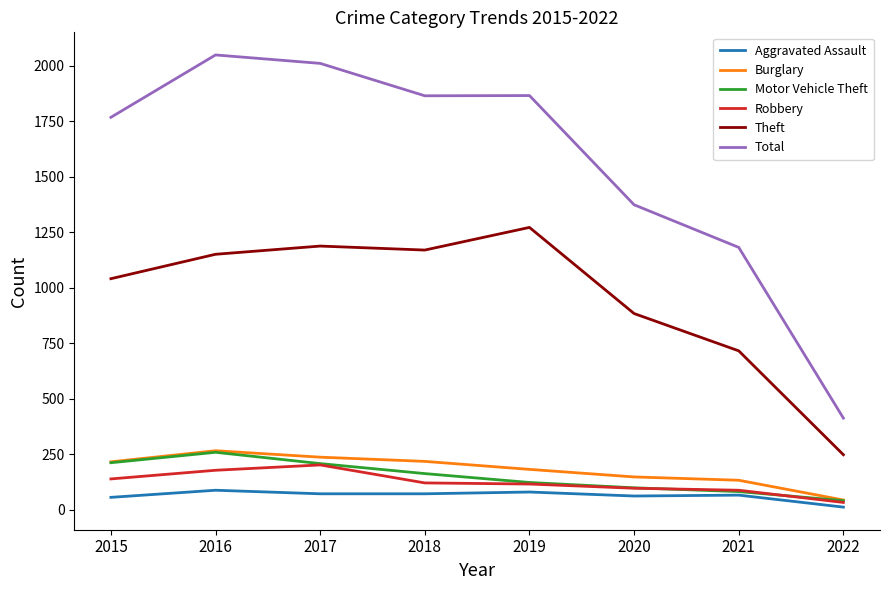

Between 2018 and 2019, which series saw the biggest shift?

Theft